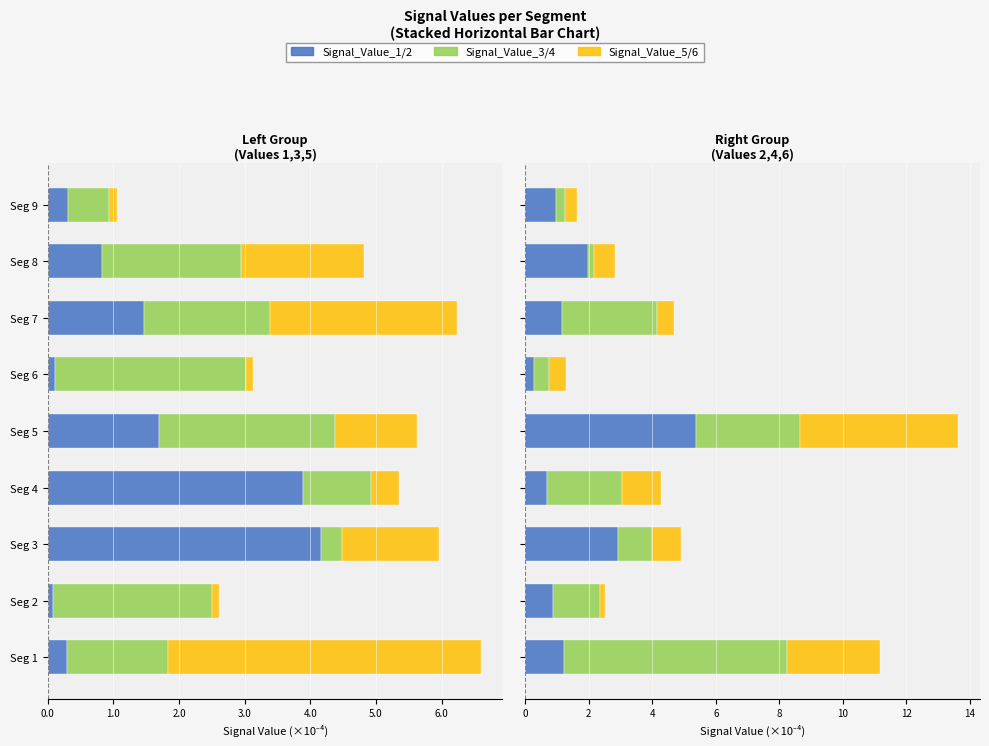

What is the spread (max minus min) of values at Seg 9?

1.6